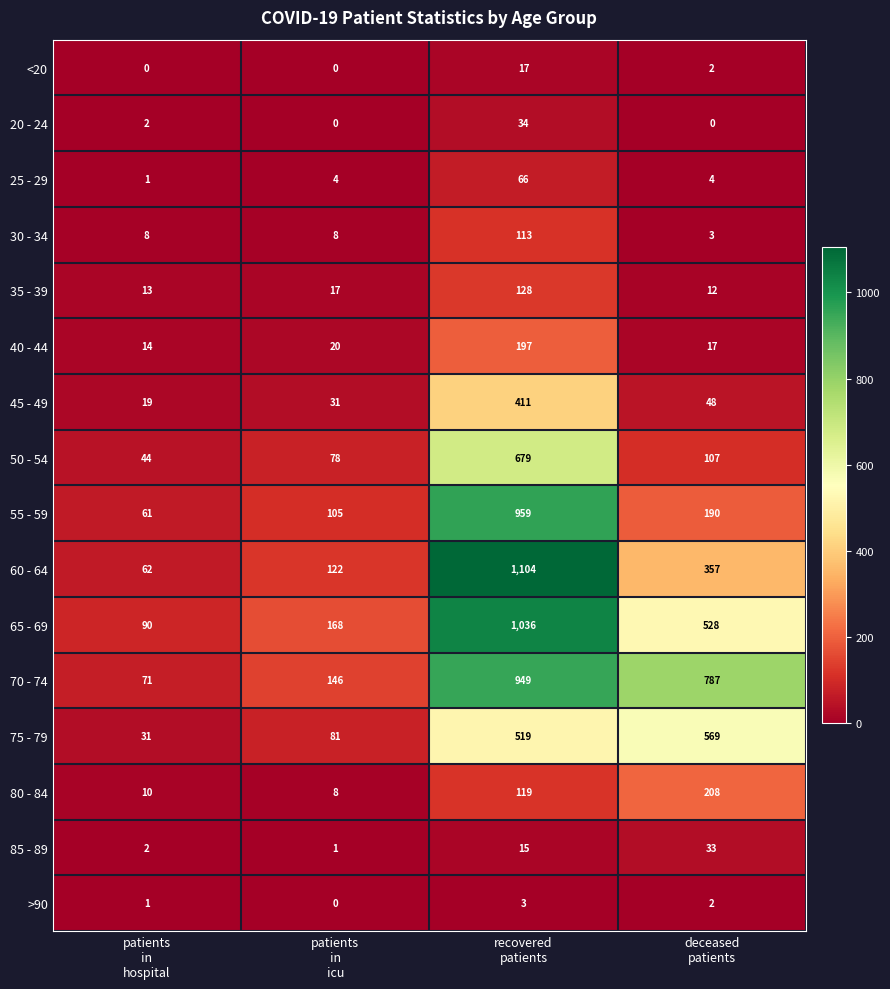

What is the average value of the 40 - 44 series?

62